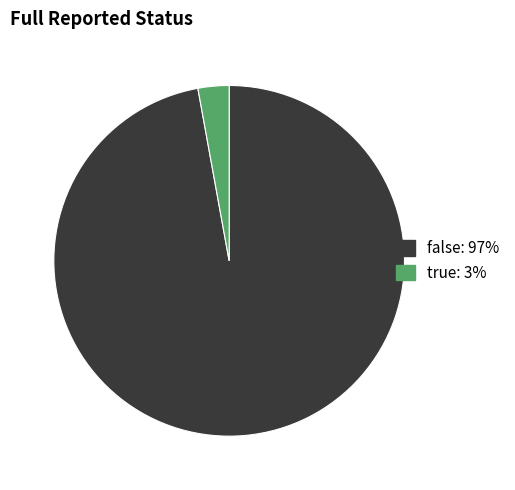

Is the sum of true and false greater than half?

Yes